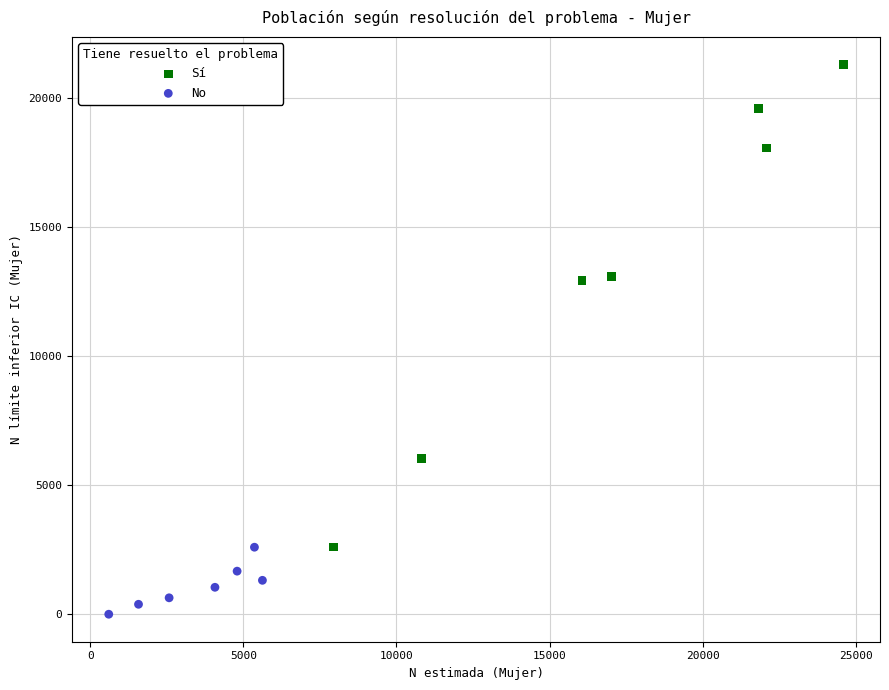

What are all the series names shown in the legend?

Sí, No